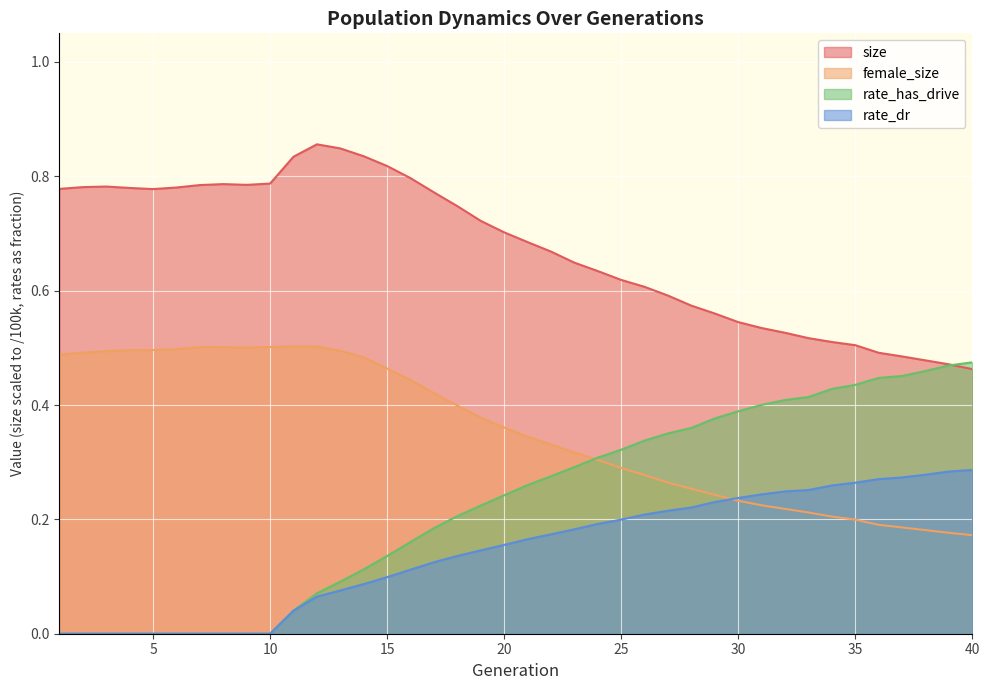

Does the chart display data point markers on the line(s)?

No